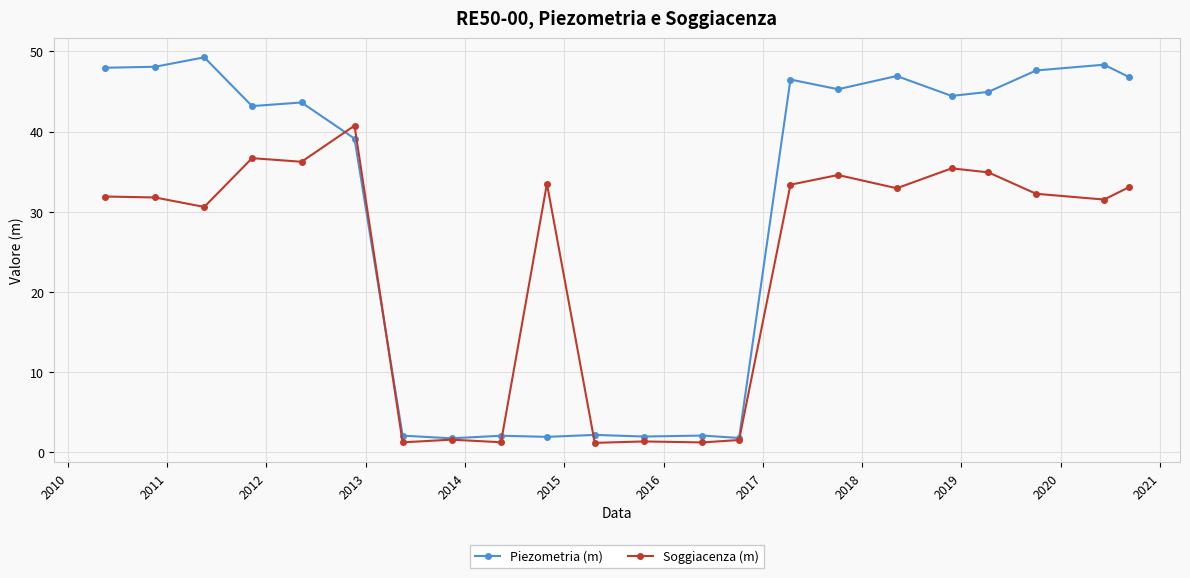

What is the smallest value displayed?

1.2